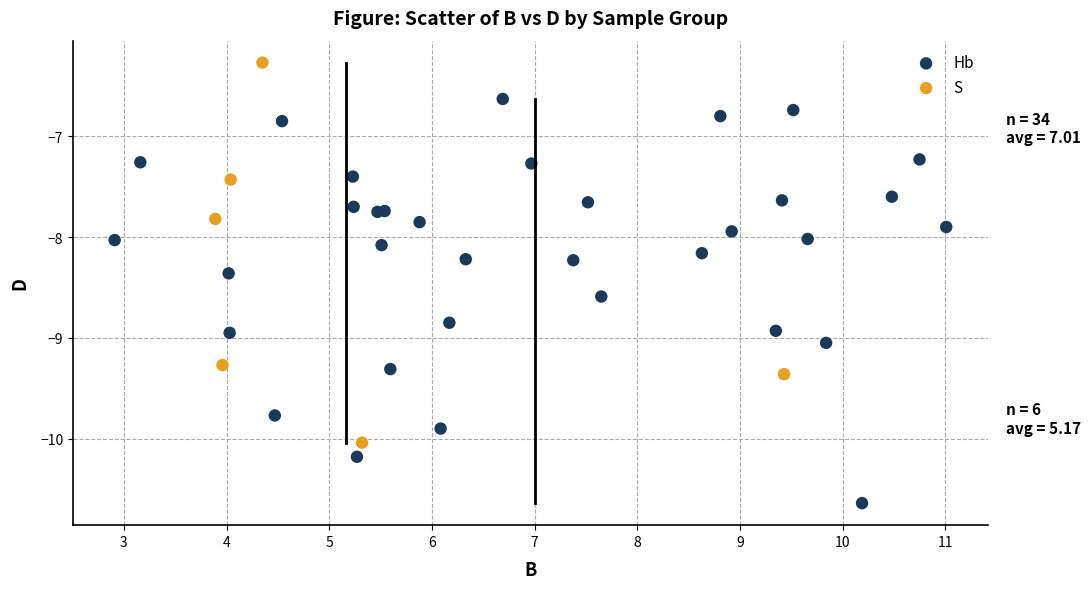

Which series reaches the maximum Y coordinate?

S